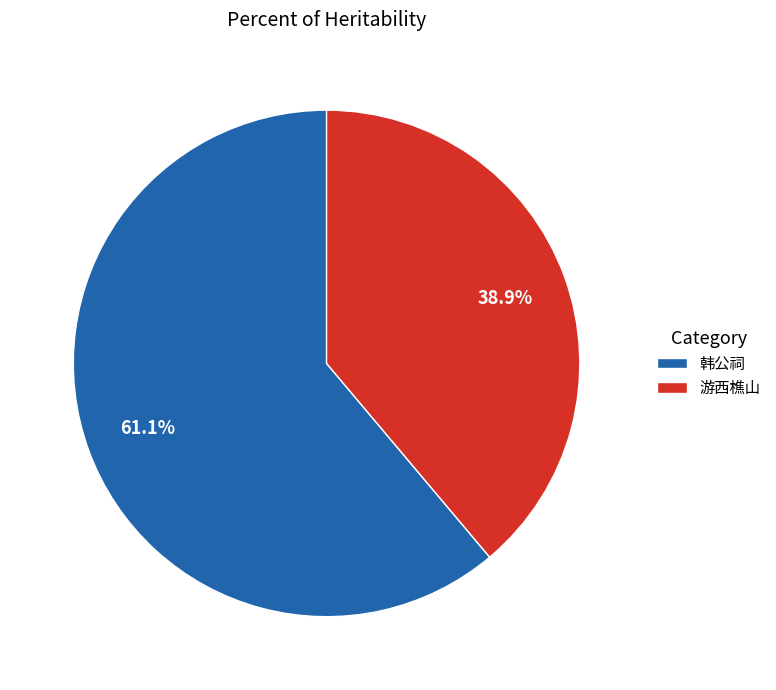

Which category has the biggest portion of the pie?

韩公祠